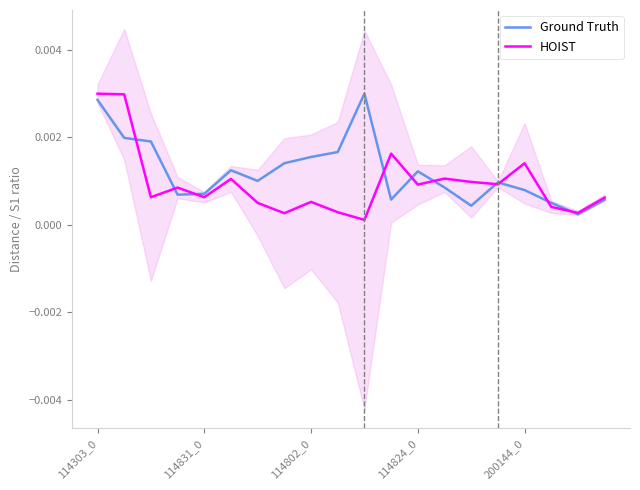

True or false: Ground Truth has a value of 0.0 at 114824_0.

False